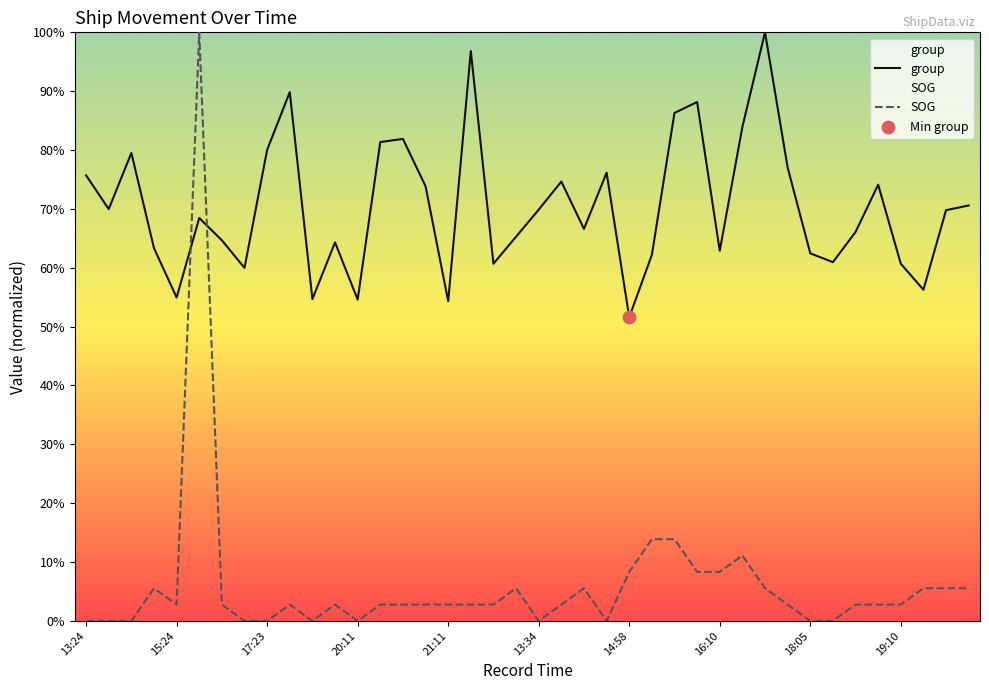

What are all the series names shown in the legend?

SOG, group